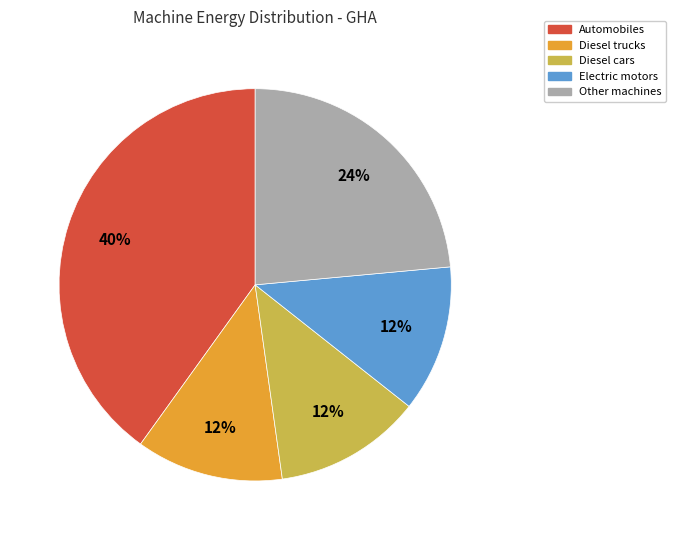

Is there a majority slice in this chart?

No